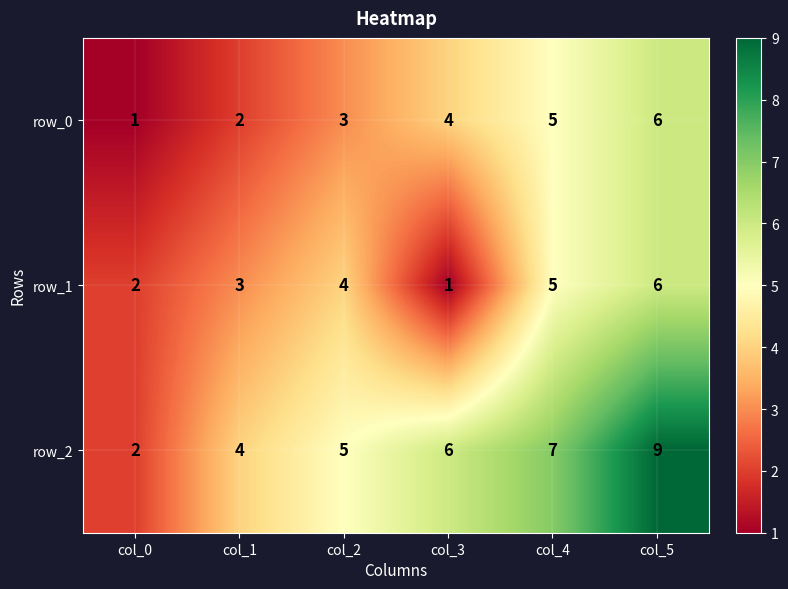

The value of row_1 at col_2 is 4. True or false?

True